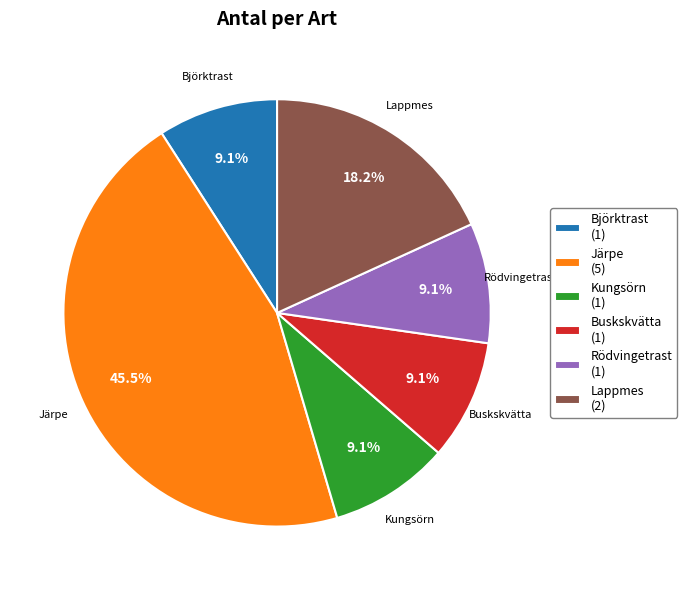

Does Kungsörn account for over 50% of the chart?

No